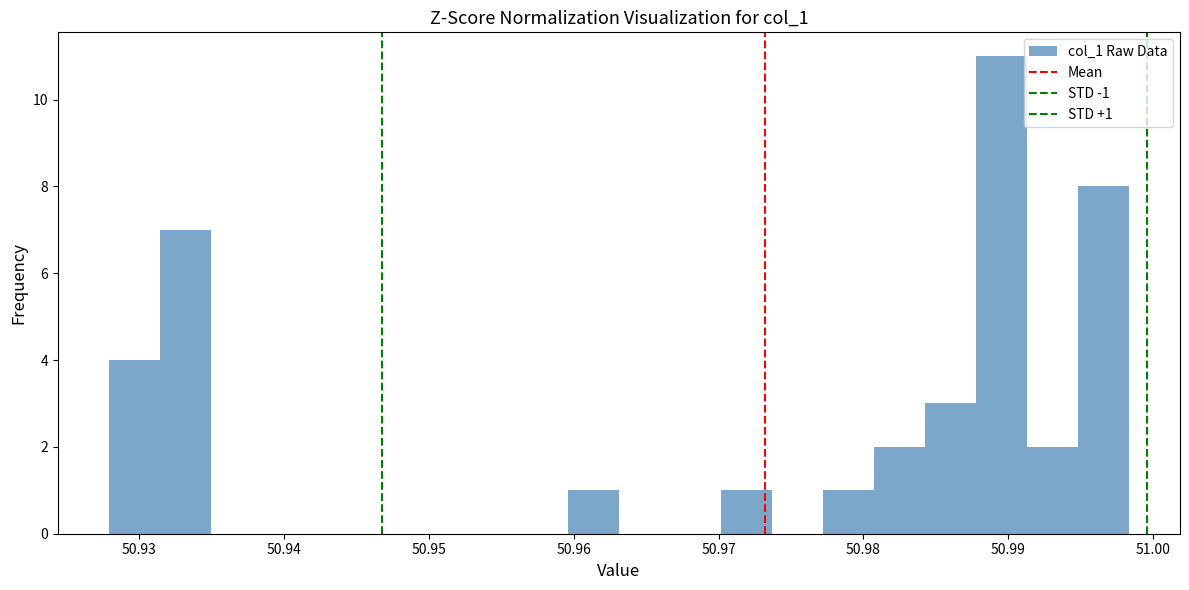

Read against the x-axis, roughly where is the centre of the tallest bar?

50.990